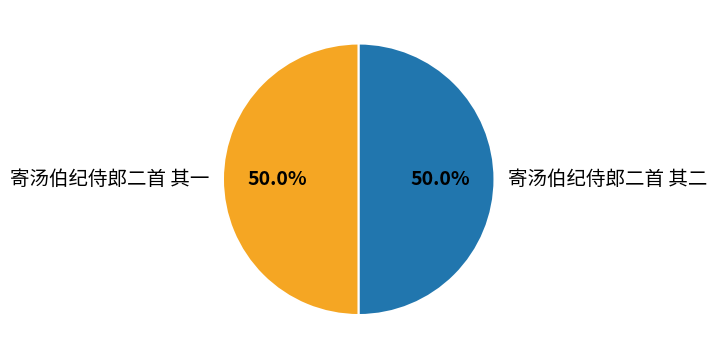

Approximately how many times larger is the value at 寄汤伯纪侍郎二首 其二 compared to 寄汤伯纪侍郎二首 其一?

1.0